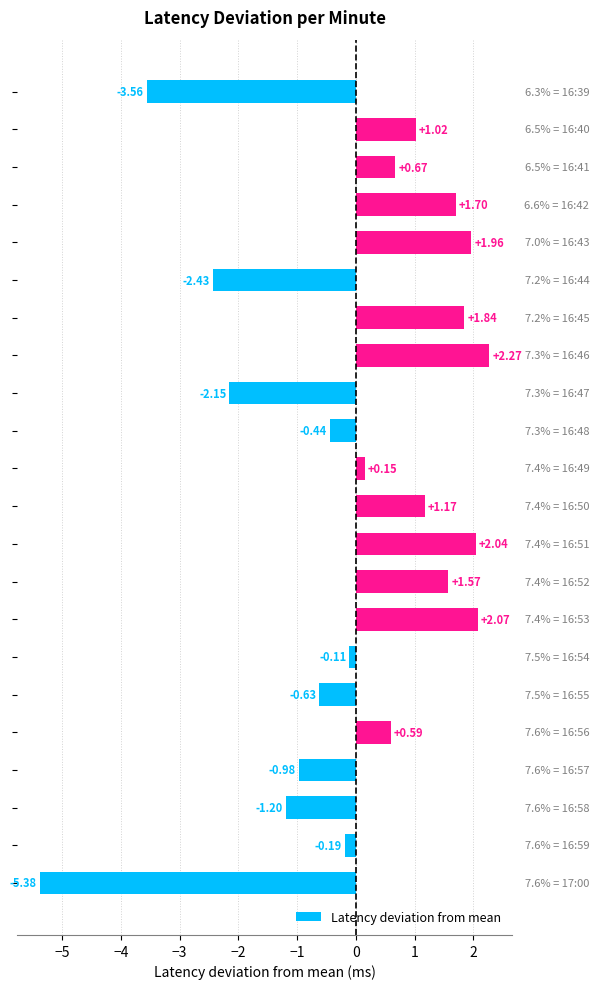

What is the difference between the second highest and minimum values?

7.4